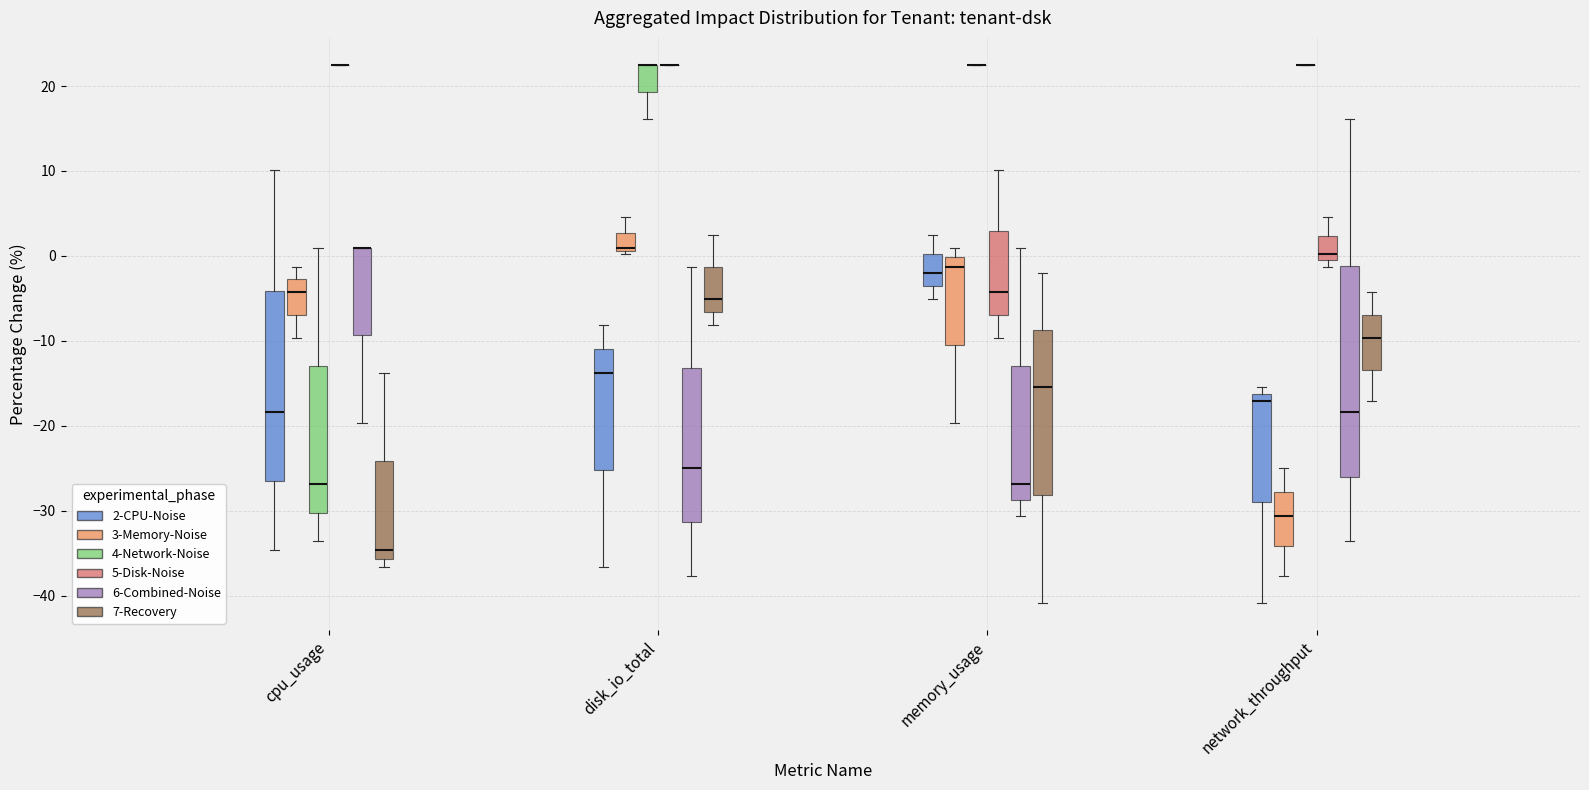

Reading left to right, transcribe this box plot: for each box, give where its median line is, the range the box spans, and where its two whiskers end, as read against the y-axis. The values are not printed on the chart, so give them approximately, as read against the axis.

cpu_usage (2-CPU-Noise): median -18, box -27 to -4, whiskers -35 to 10
cpu_usage (3-Memory-Noise): median -4, box -7 to -3, whiskers -10 to -1
cpu_usage (4-Network-Noise): median -27, box -30 to -13, whiskers -34 to 1
cpu_usage (5-Disk-Noise): box collapsed to a line at 23, whiskers 23 to 23
cpu_usage (6-Combined-Noise): median 1 (drawn on the box's upper edge), box -9 to 1, whiskers -20 to 1
cpu_usage (7-Recovery): median -35, box -36 to -24, whiskers -37 to -14
disk_io_total (2-CPU-Noise): median -14, box -25 to -11, whiskers -37 to -8
disk_io_total (3-Memory-Noise): median 1 (just above the box's lower edge), box 1 to 3, whiskers 0 to 5
disk_io_total (4-Network-Noise): median 23 (drawn on the box's upper edge), box 19 to 23, whiskers 16 to 23
disk_io_total (5-Disk-Noise): box collapsed to a line at 23, whiskers 23 to 23
disk_io_total (6-Combined-Noise): median -25, box -31 to -13, whiskers -38 to -1
disk_io_total (7-Recovery): median -5, box -7 to -1, whiskers -8 to 2
memory_usage (2-CPU-Noise): median -2, box -4 to 0, whiskers -5 to 2
memory_usage (3-Memory-Noise): median -1, box -10 to 0, whiskers -20 to 1
memory_usage (4-Network-Noise): box collapsed to a line at 23, whiskers 23 to 23
memory_usage (5-Disk-Noise): median -4, box -7 to 3, whiskers -10 to 10
memory_usage (6-Combined-Noise): median -27, box -29 to -13, whiskers -31 to 1
memory_usage (7-Recovery): median -15, box -28 to -9, whiskers -41 to -2
network_throughput (2-CPU-Noise): median -17, box -29 to -16, whiskers -41 to -15
network_throughput (3-Memory-Noise): median -31, box -34 to -28, whiskers -38 to -25
network_throughput (4-Network-Noise): box collapsed to a line at 23, whiskers 23 to 23
network_throughput (5-Disk-Noise): median 0, box -1 to 2, whiskers -1 (just below the box's lower edge) to 5
network_throughput (6-Combined-Noise): median -18, box -26 to -1, whiskers -34 to 16
network_throughput (7-Recovery): median -10, box -13 to -7, whiskers -17 to -4